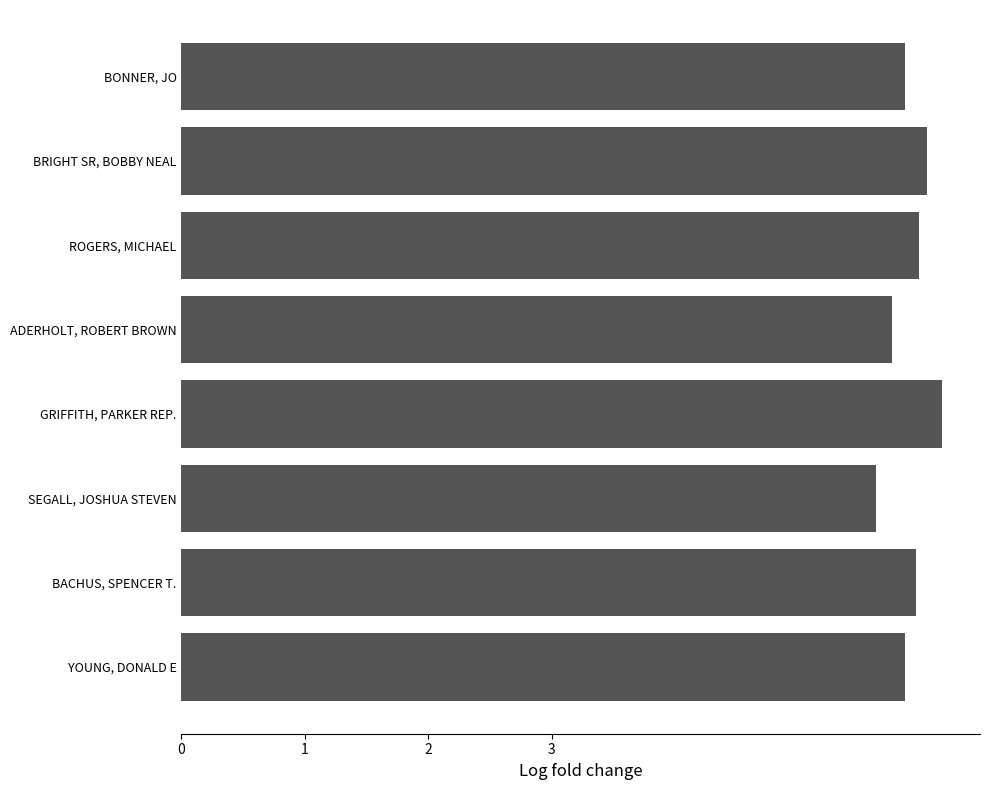

What is the change in value from GRIFFITH, PARKER REP. to SEGALL, JOSHUA STEVEN?

-0.5